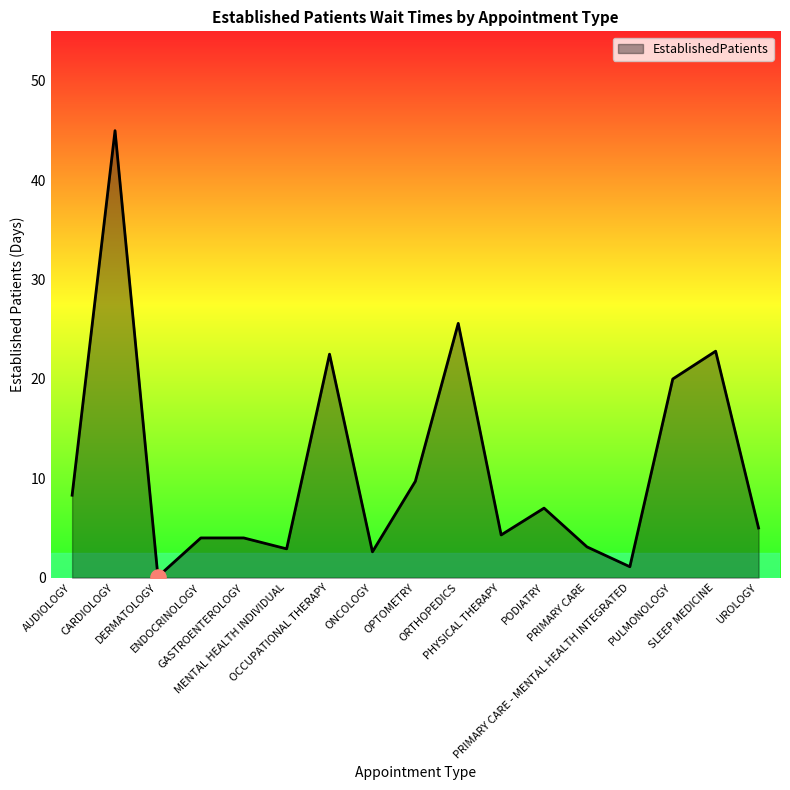

What is the ratio of the value at ORTHOPEDICS to the value at CARDIOLOGY?

0.6